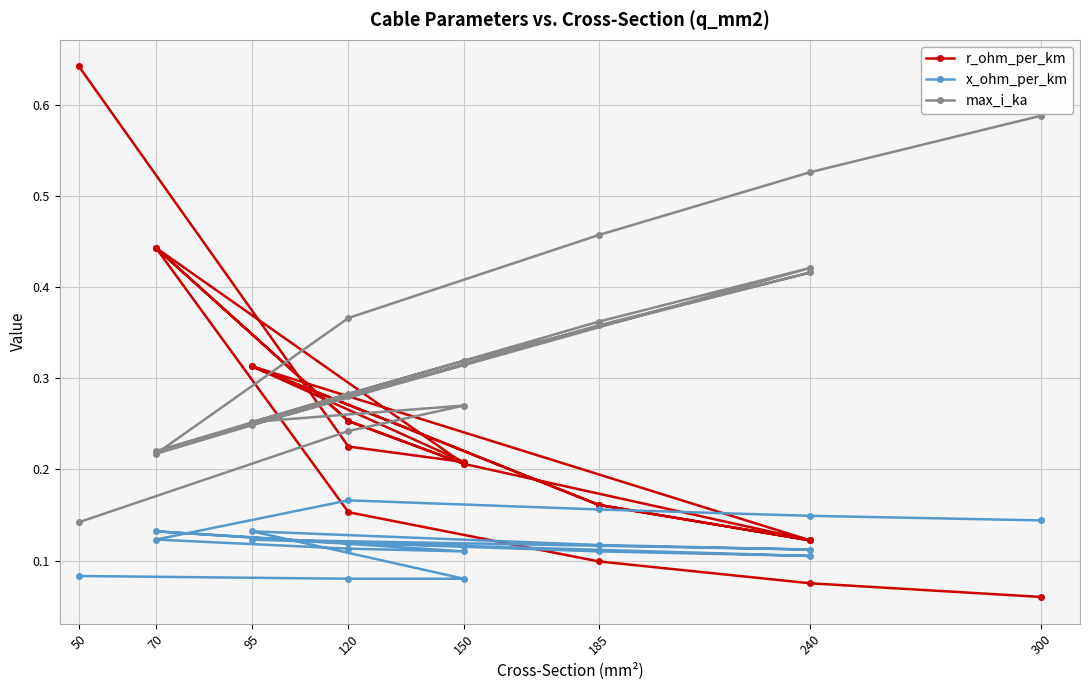

What is the difference between the highest and lowest values at 240?

0.3